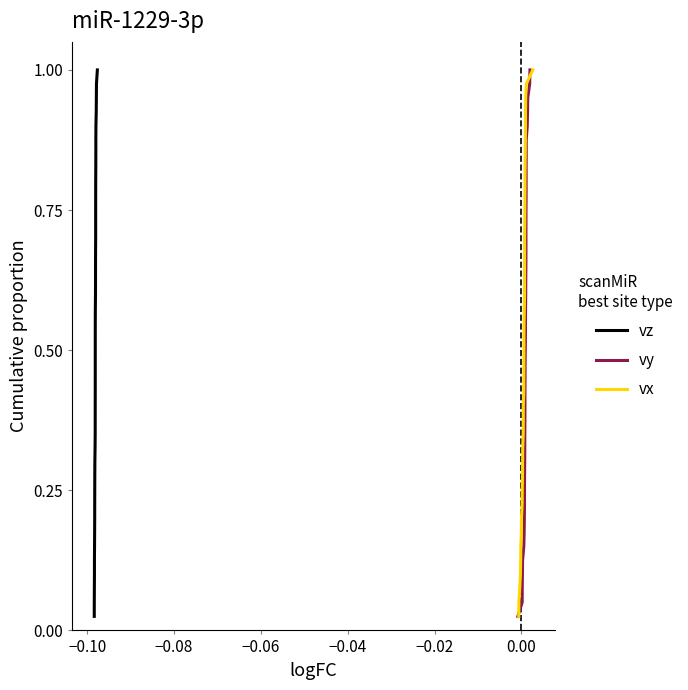

Reading left to right, what are all the values shown in this chart?

vz: 0.0	0.1	0.1	0.1	0.1	0.1	0.2	0.2	0.2	0.2	0.3	0.3	0.3	0.3	0.4	0.4	0.4	0.5	0.5	0.5	0.5	0.6	0.6	0.6	0.6	0.7	0.7	0.7	0.7	0.8	0.8	0.8	0.8	0.8	0.9	0.9	0.9	0.9	1.0	1.0
vy: 0.0	0.1	0.1	0.1	0.1	0.1	0.2	0.2	0.2	0.2	0.3	0.3	0.3	0.3	0.4	0.4	0.4	0.5	0.5	0.5	0.5	0.6	0.6	0.6	0.6	0.7	0.7	0.7	0.7	0.8	0.8	0.8	0.8	0.8	0.9	0.9	0.9	0.9	1.0	1.0
vx: 0.0	0.1	0.1	0.1	0.1	0.1	0.2	0.2	0.2	0.2	0.3	0.3	0.3	0.3	0.4	0.4	0.4	0.5	0.5	0.5	0.5	0.6	0.6	0.6	0.6	0.7	0.7	0.7	0.7	0.8	0.8	0.8	0.8	0.8	0.9	0.9	0.9	0.9	1.0	1.0